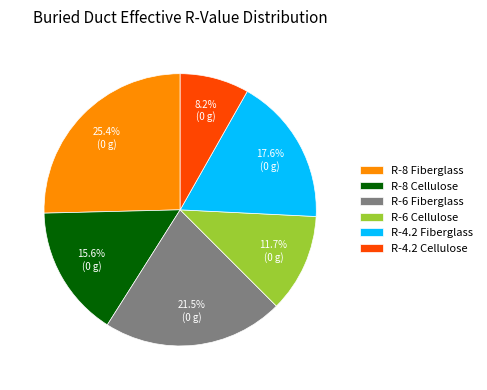

How many slices are in this pie chart?

6